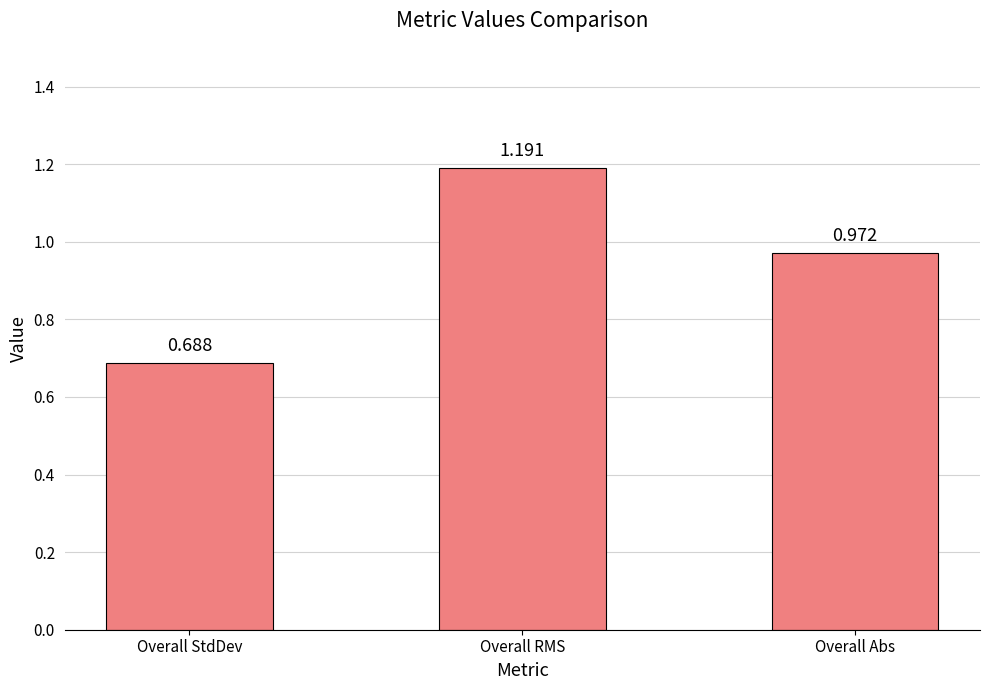

What is the label of the 1st bar from the left?

Overall StdDev